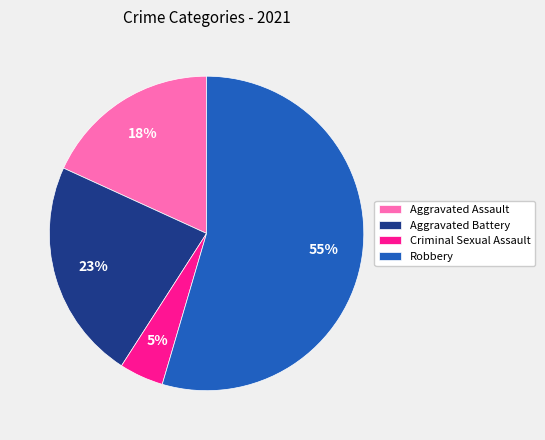

Which category has the biggest portion of the pie?

Robbery